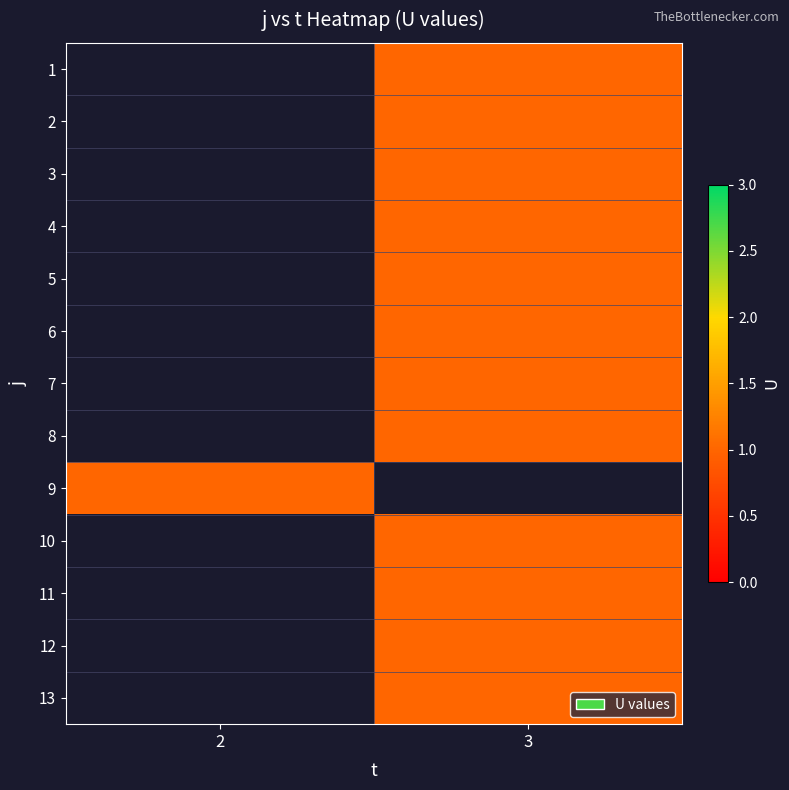

Rank the series by their average value, from lowest to highest.

1, 2, 3, 4, 5, 6, 7, 8, 9, 10, 11, 12, 13